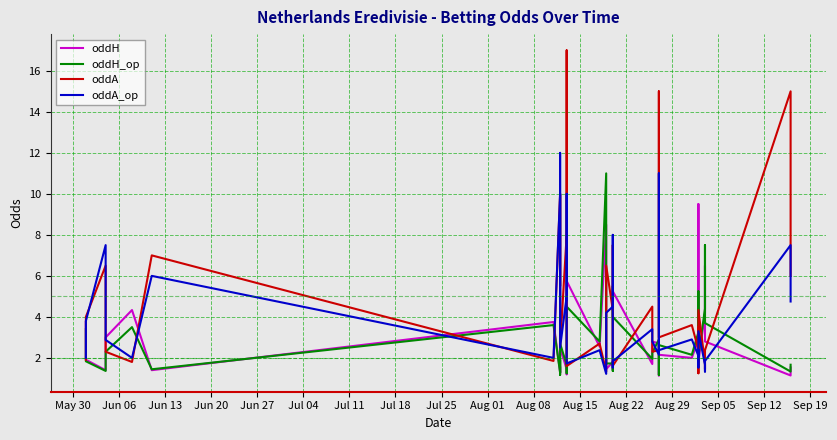

Does the chart have visible grid lines?

Yes